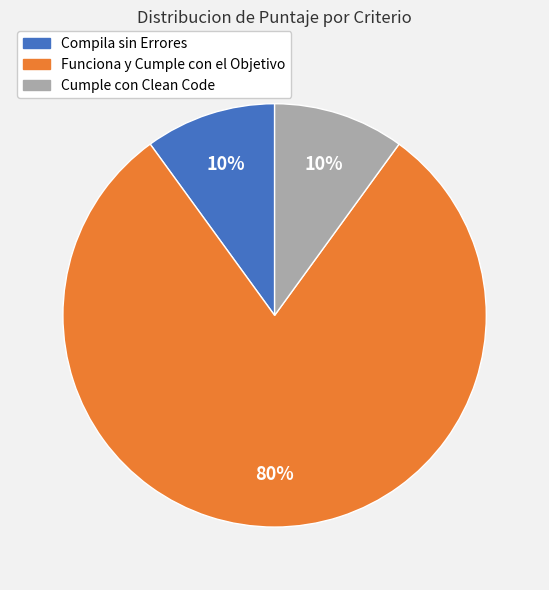

Which category has the biggest portion of the pie?

Funciona y Cumple con el Objetivo